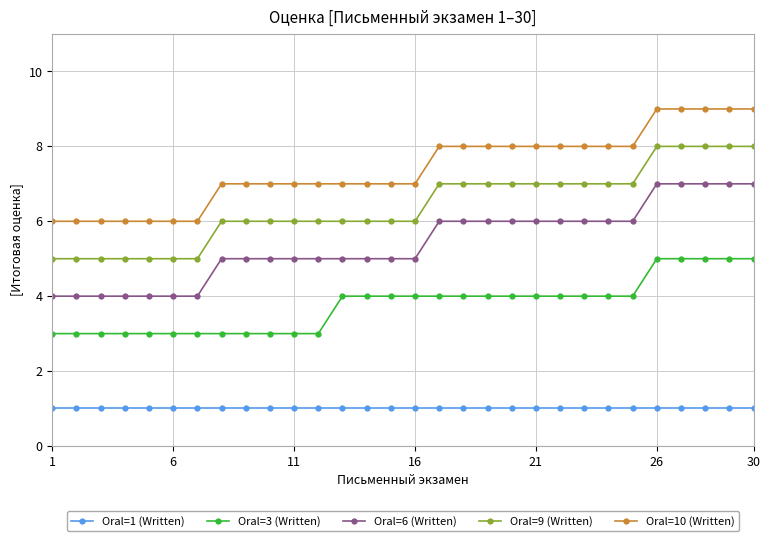

True or false: Oral=6 (Written) and Oral=3 (Written) intersect in this chart.

False